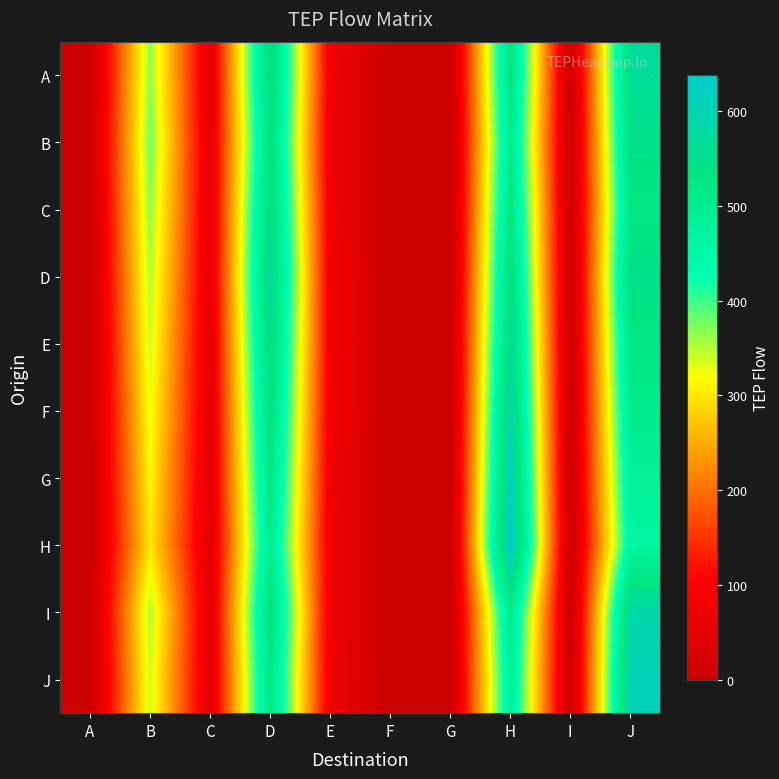

Reading left to right, extract all data points from this chart.

A: A=0	B=364	C=54	D=560	E=81	F=0	G=0	H=528	I=0	J=567
B: A=0	B=377	C=56	D=540	E=78	F=0	G=0	H=506	I=0	J=546
C: A=0	B=364	C=58	D=560	E=81	F=0	G=0	H=528	I=0	J=525
D: A=0	B=351	C=56	D=580	E=84	F=0	G=0	H=550	I=0	J=546
E: A=0	B=338	C=54	D=560	E=87	F=0	G=0	H=572	I=0	J=525
F: A=0	B=325	C=52	D=540	E=84	F=0	G=0	H=594	I=0	J=504
G: A=0	B=312	C=50	D=520	E=81	F=0	G=0	H=616	I=0	J=483
H: A=0	B=299	C=48	D=500	E=78	F=0	G=0	H=638	I=0	J=462
I: A=0	B=351	C=52	D=540	E=78	F=0	G=0	H=506	I=0	J=588
J: A=0	B=338	C=50	D=520	E=75	F=0	G=0	H=484	I=0	J=609